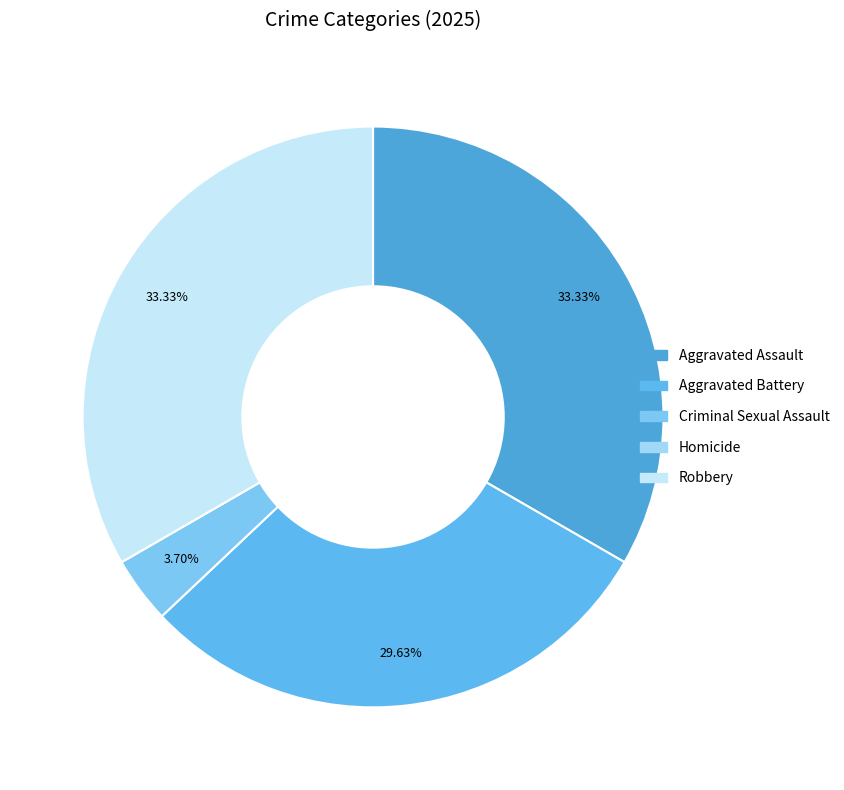

To the nearest percent, what percentage of the pie is Criminal Sexual Assault?

4%